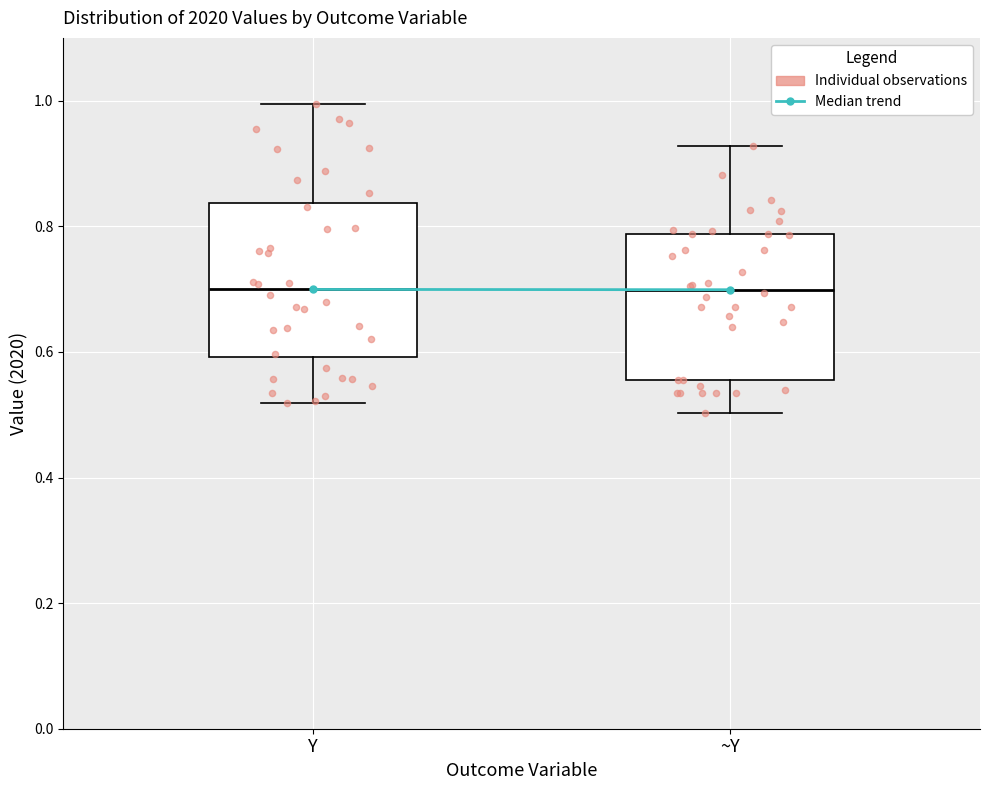

Reading left to right, transcribe this box plot: for each box, give where its median line is, the range the box spans, and where its two whiskers end, as read against the y-axis. The values are not printed on the chart, so give them approximately, as read against the axis.

Y: median 0.70, box 0.60 to 0.84, whiskers 0.52 to 1.00
~Y: median 0.70, box 0.56 to 0.78, whiskers 0.50 to 0.92